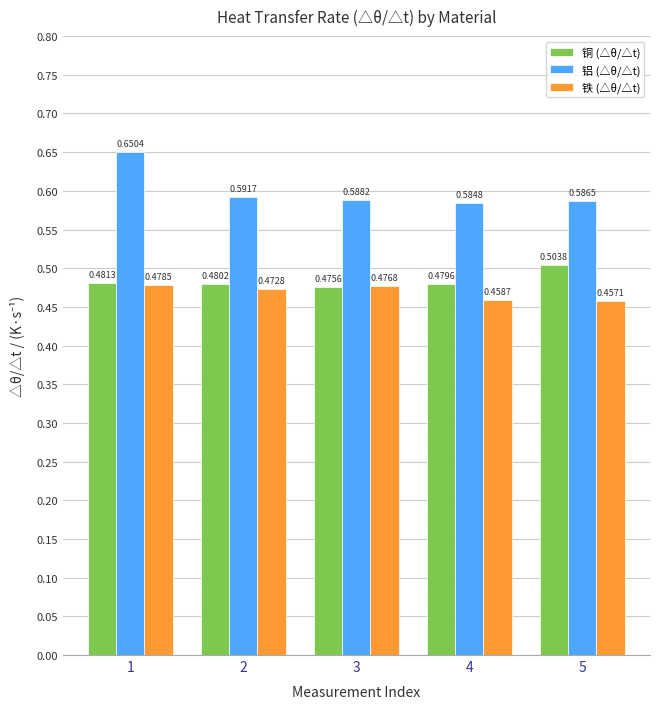

Which series has the widest spread of values?

铝 (△θ/△t)